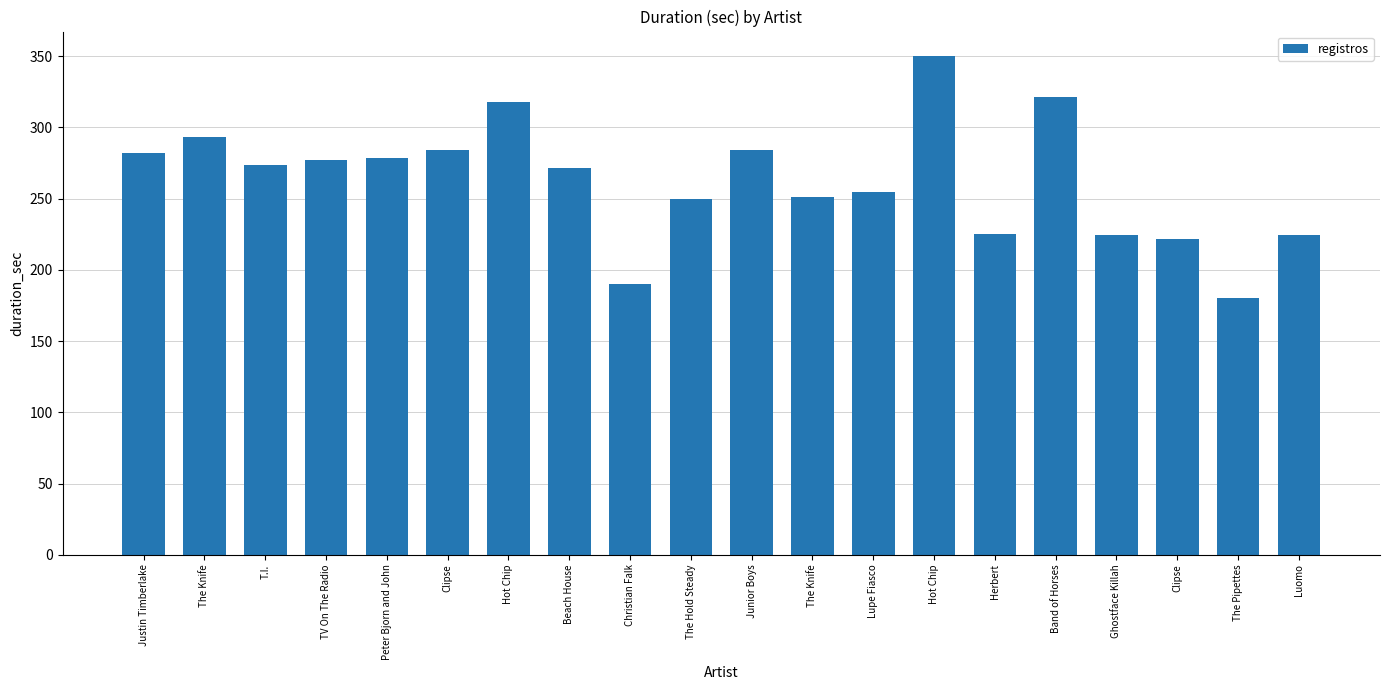

How many distinct data groups are displayed?

1